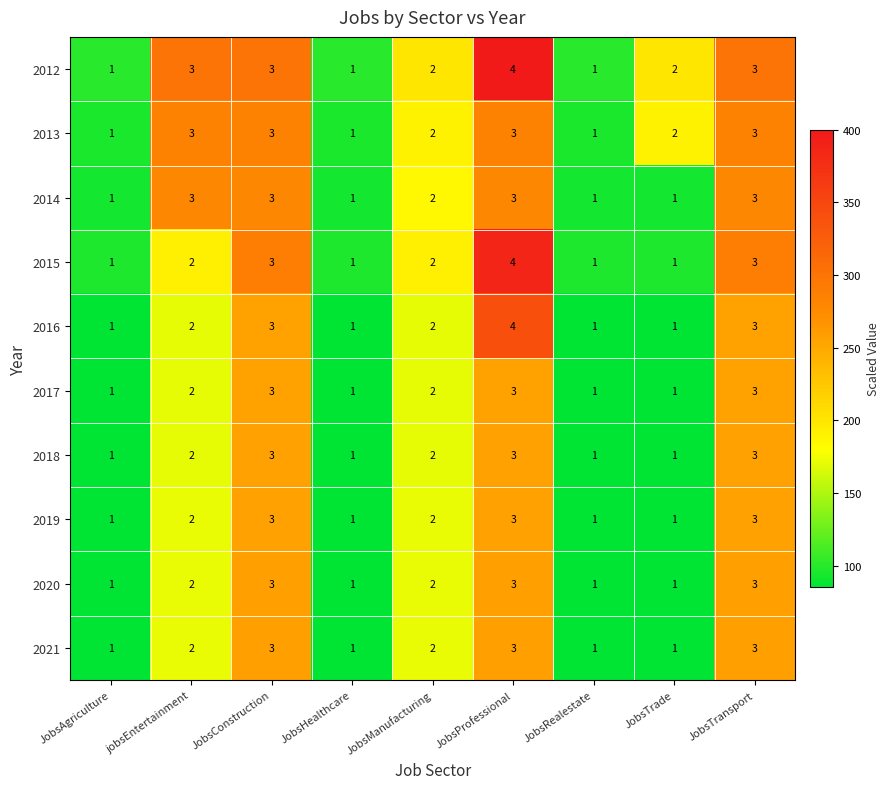

The value of 2021 at JobsTransport is 1. True or false?

False